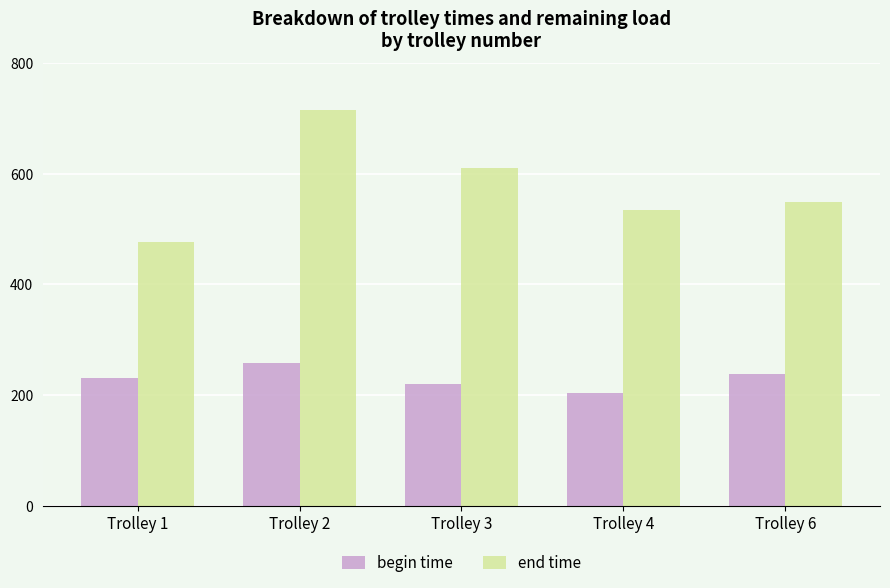

What is the minimum value shown in the chart?

203.6